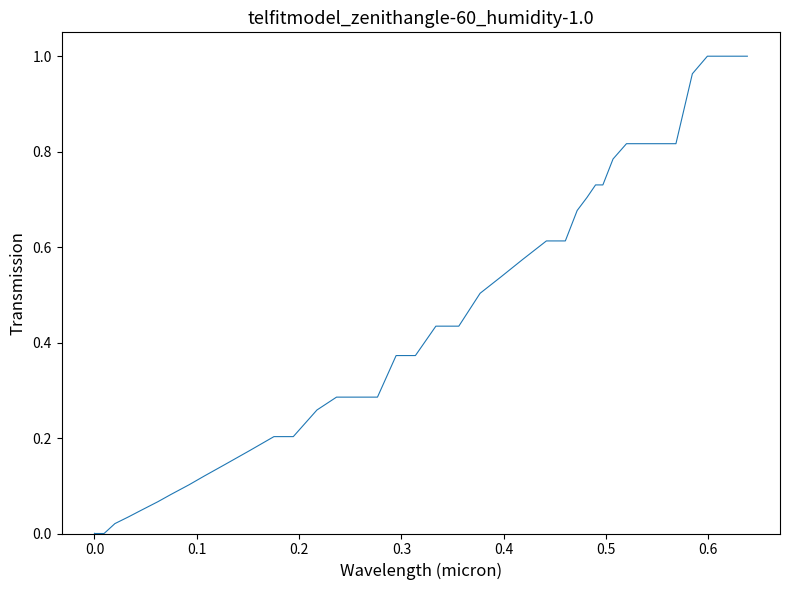

What is the difference between the second highest and second lowest values?

1.0